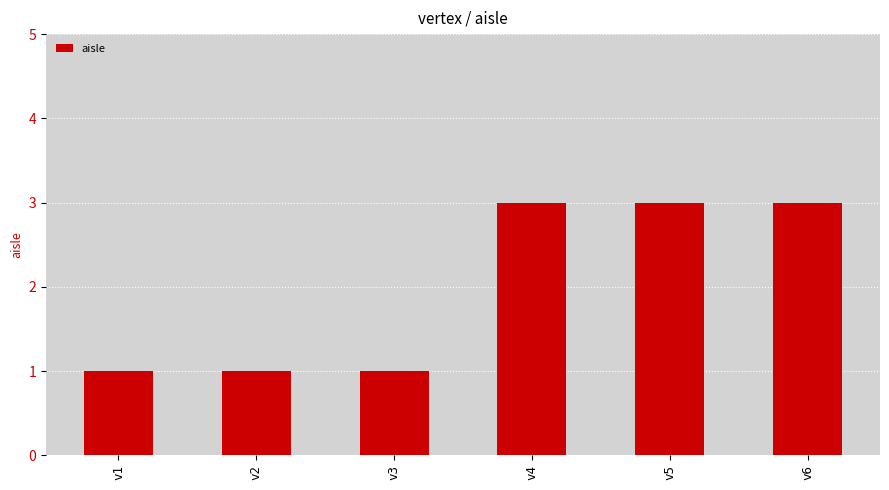

Read the value at v1.

1